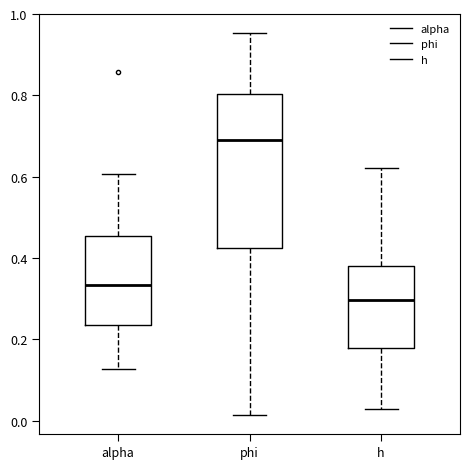

Reading left to right, transcribe this box plot: for each box, give where its median line is, the range the box spans, and where its two whiskers end, as read against the y-axis. The values are not printed on the chart, so give them approximately, as read against the axis.

alpha: median 0.34, box 0.24 to 0.46, whiskers 0.12 to 0.60
phi: median 0.68, box 0.42 to 0.80, whiskers 0.02 to 0.96
h: median 0.30, box 0.18 to 0.38, whiskers 0.02 to 0.62